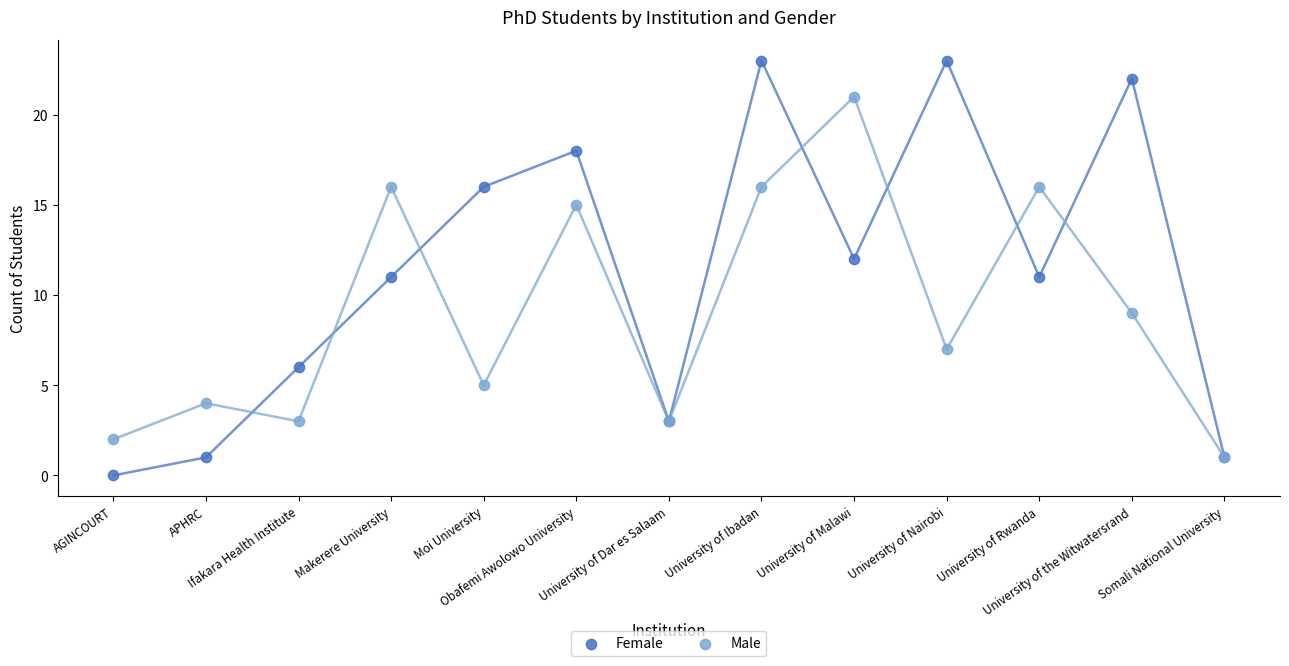

What is the maximum value shown in the chart?

23